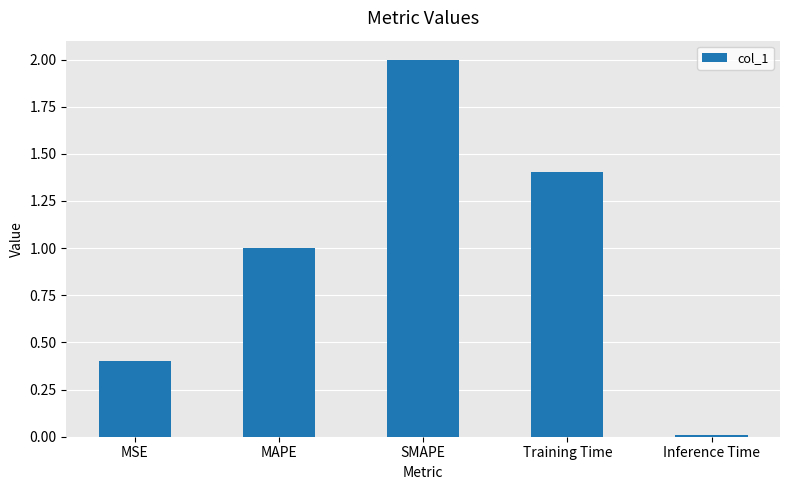

The value at MAPE is 0.3. True or false?

False